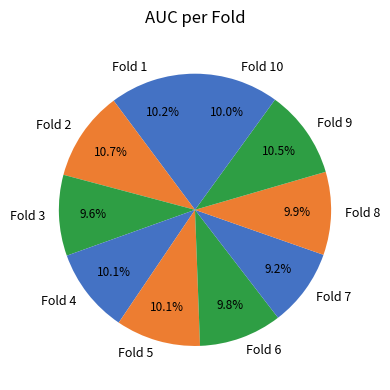

Is Fold 8 the majority of the pie?

No